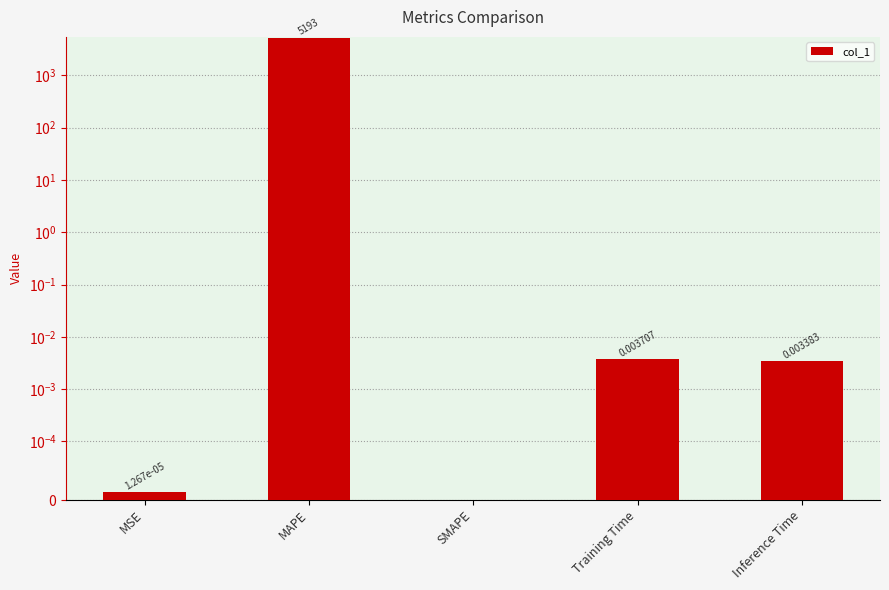

What is the label of the 5th bar from the right?

MSE